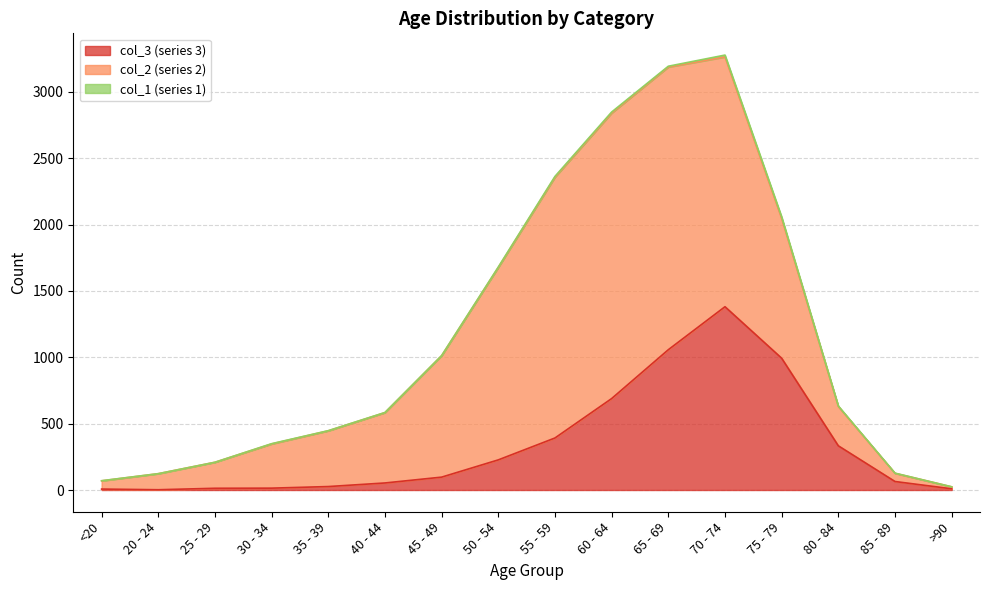

Which category has the highest value across all series?

60 - 64